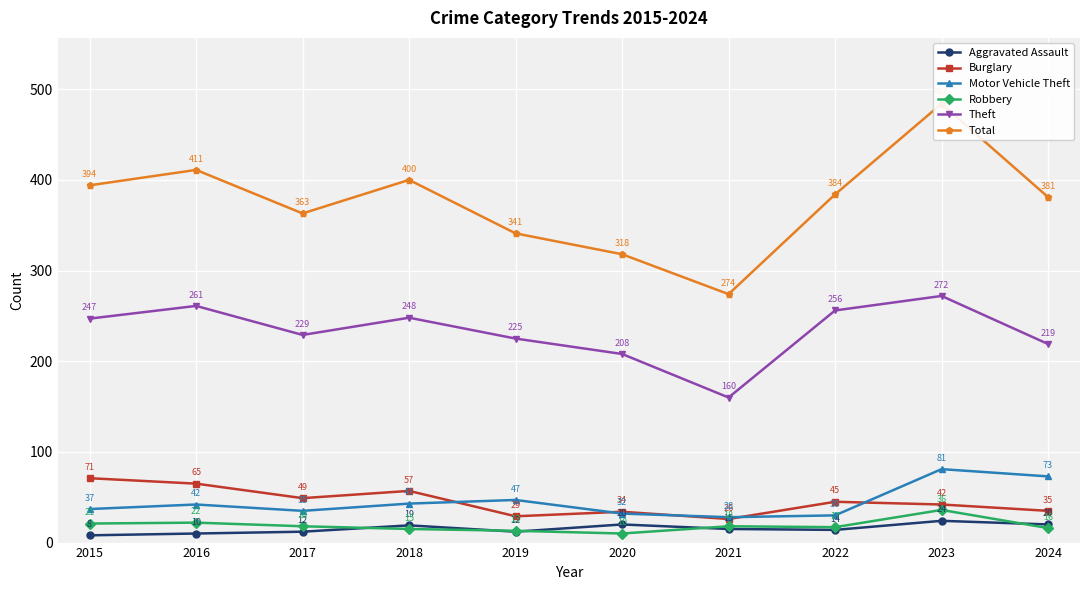

Reading right to left, list all the values displayed in this chart.

Aggravated Assault: 20	24	14	15	20	12	19	12	10	8
Burglary: 35	42	45	26	34	29	57	49	65	71
Motor Vehicle Theft: 73	81	30	28	32	47	43	35	42	37
Robbery: 16	36	17	18	10	13	15	18	22	21
Theft: 219	272	256	160	208	225	248	229	261	247
Total: 381	484	384	274	318	341	400	363	411	394